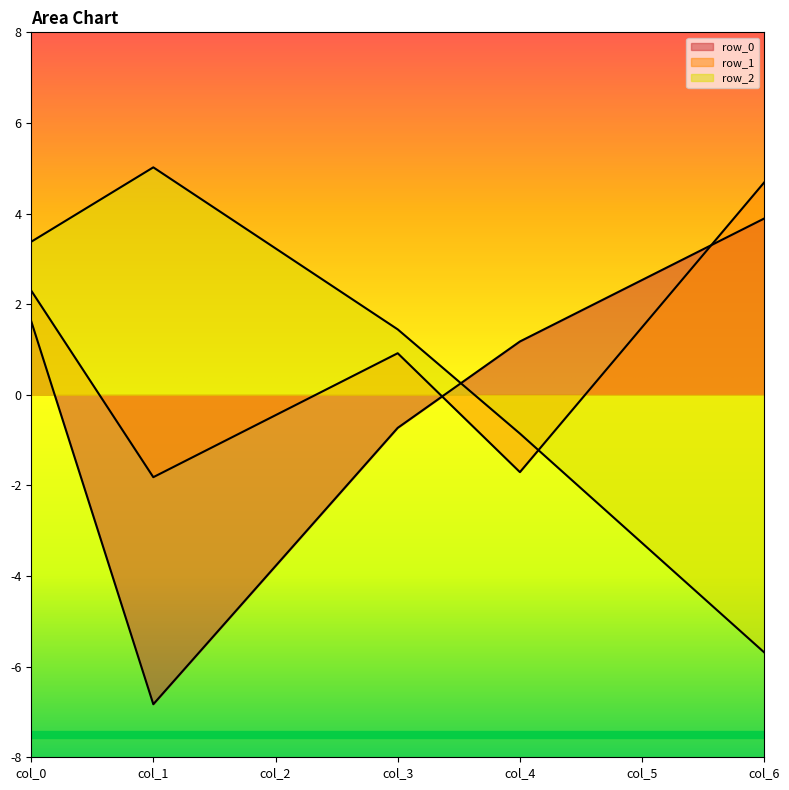

What is the sum of the row_1 values at col_4 and col_3?

-0.8